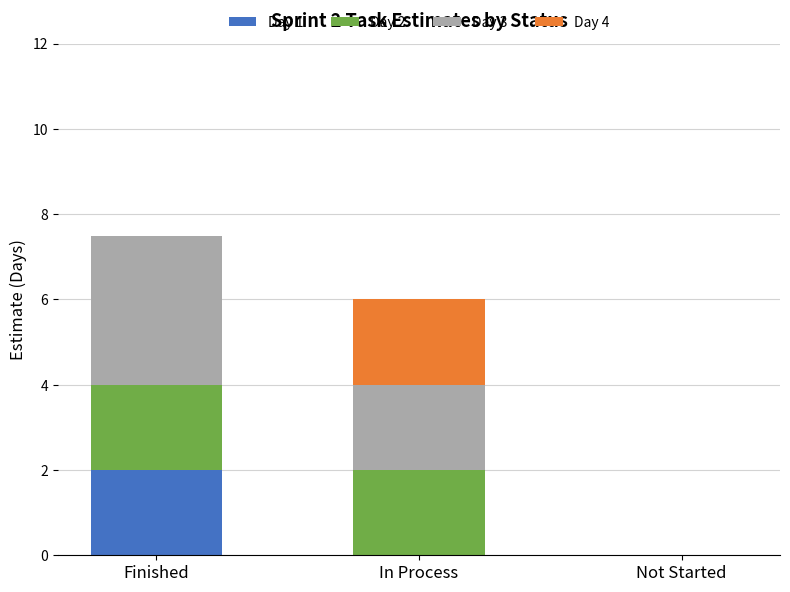

How many categories are shown in the chart?

3